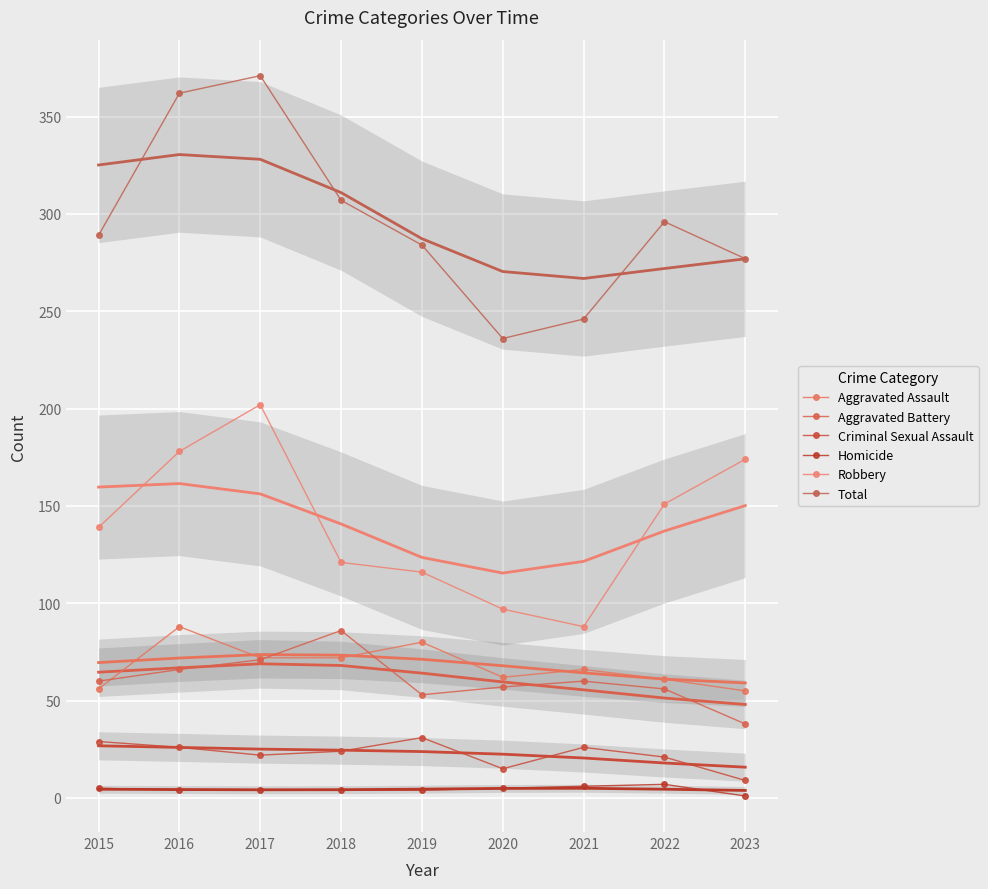

What is the difference between the highest and lowest values at 2023?

276